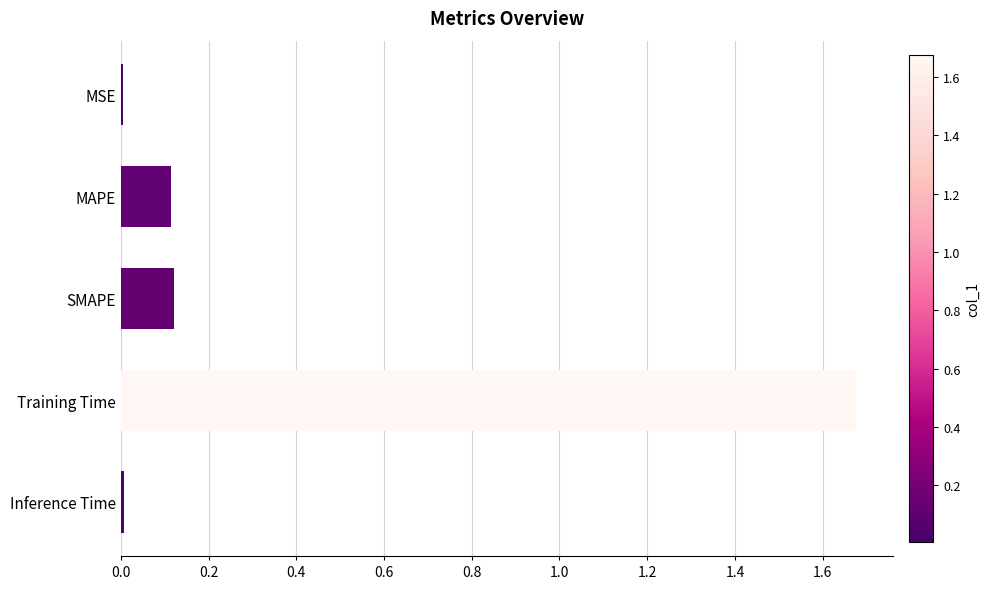

What is the label of the 1st bar from the top?

MSE